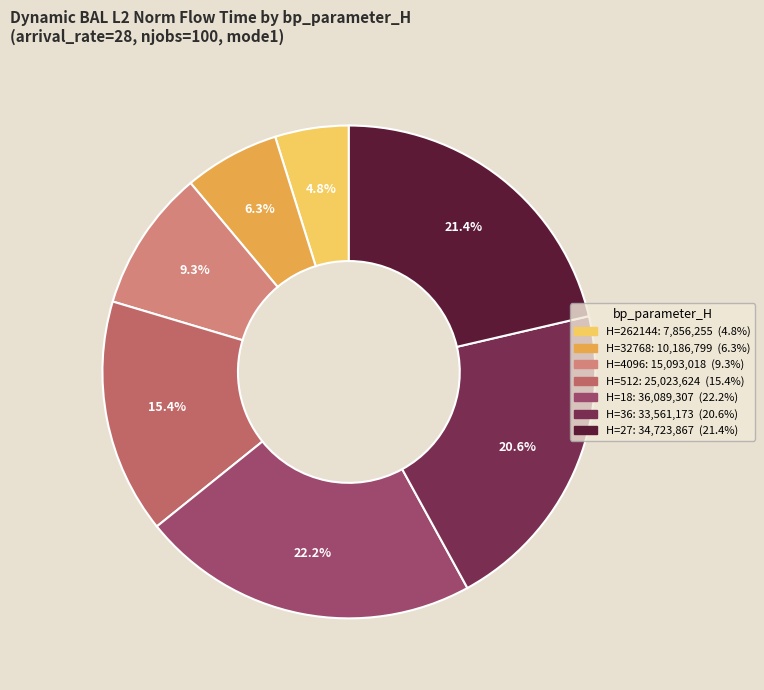

Which category has the smallest portion of the pie?

262144